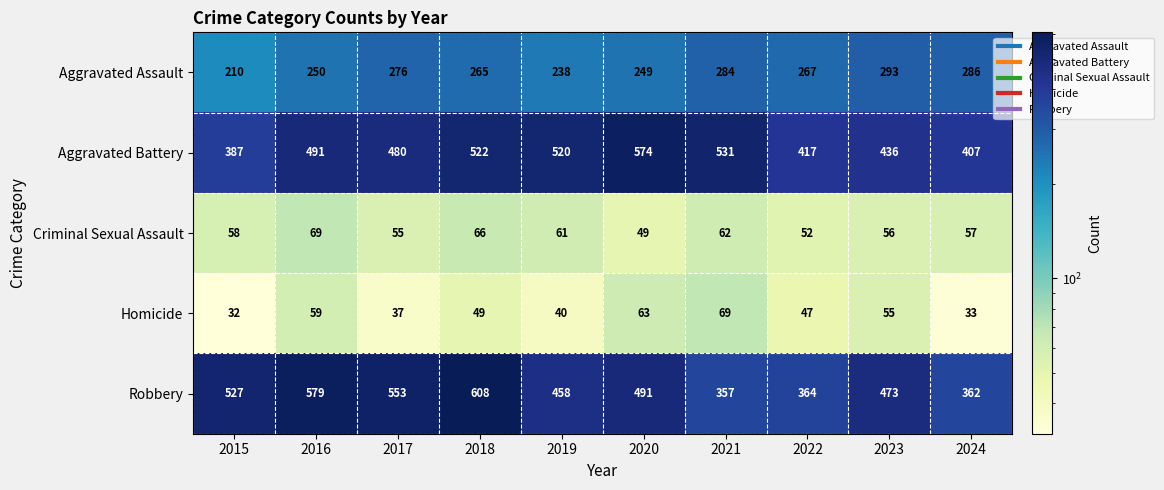

Which category has the lowest value across all series?

2015